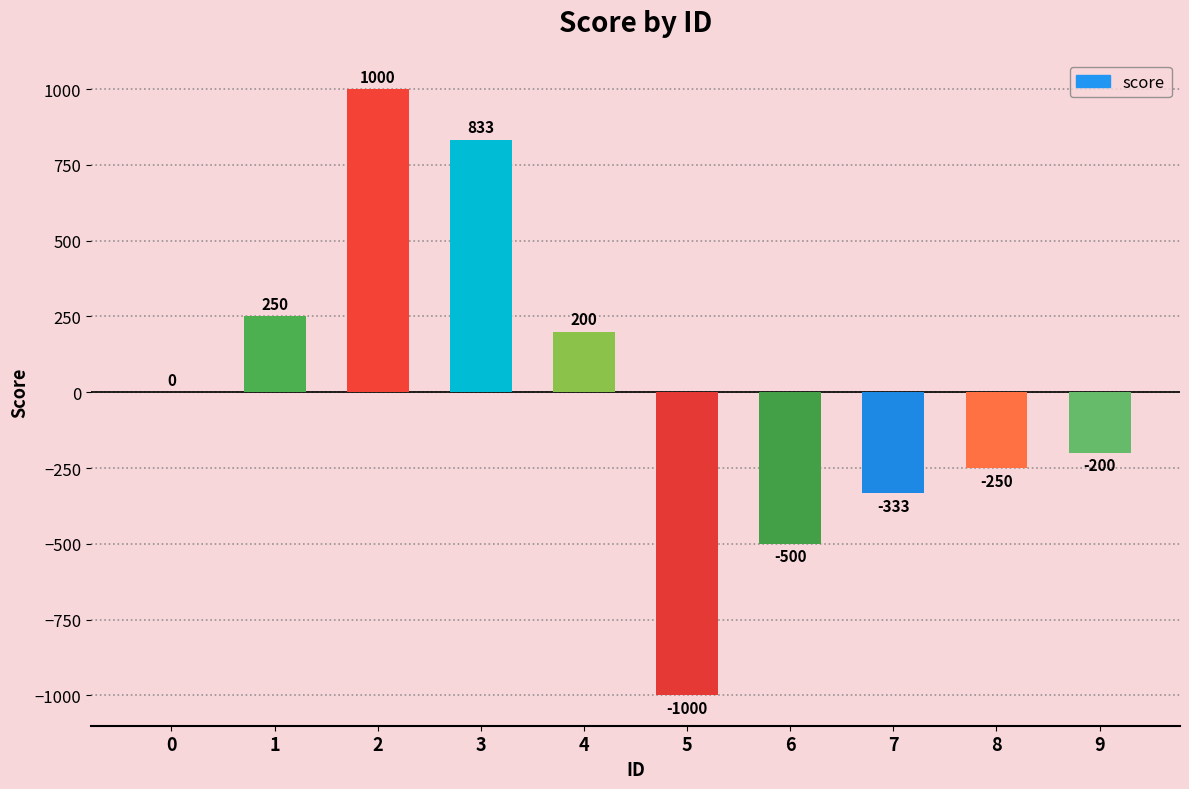

The value at 8 is -250. True or false?

True